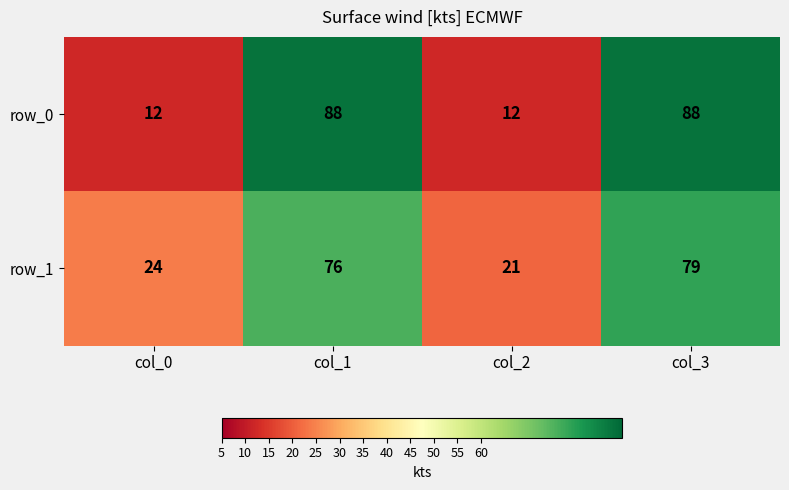

How many series are shown in this chart?

2